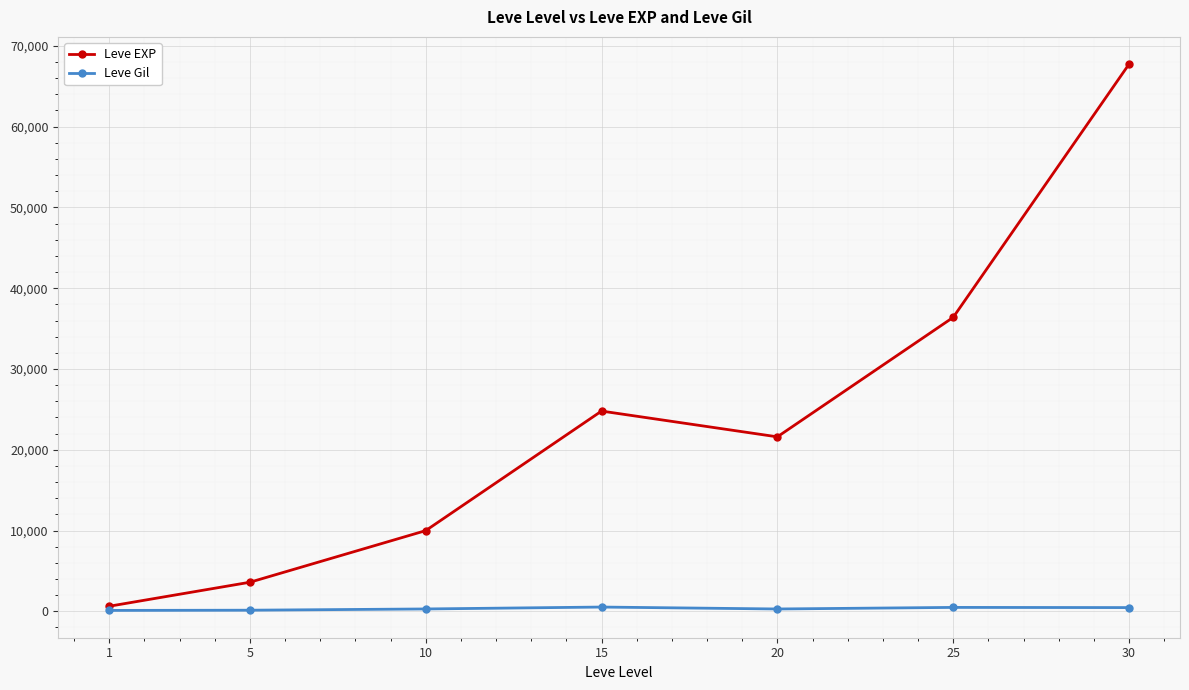

What is the maximum value shown in the chart?

67730